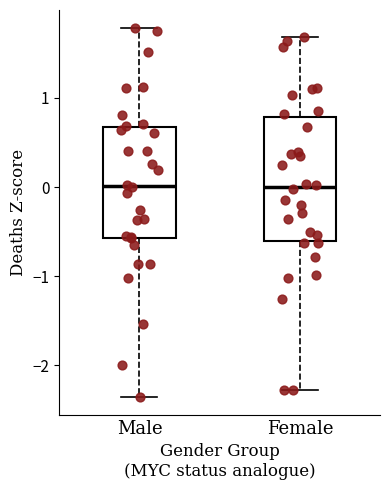

Reading left to right, read every box against the y-axis: the position of its median line, the range the box covers, and the ends of its whiskers. The values are not printed on the chart, so give them approximately, as read against the axis.

Male: median 0.0, box -0.6 to 0.7, whiskers -2.3 to 1.8
Female: median 0.0, box -0.6 to 0.8, whiskers -2.3 to 1.7